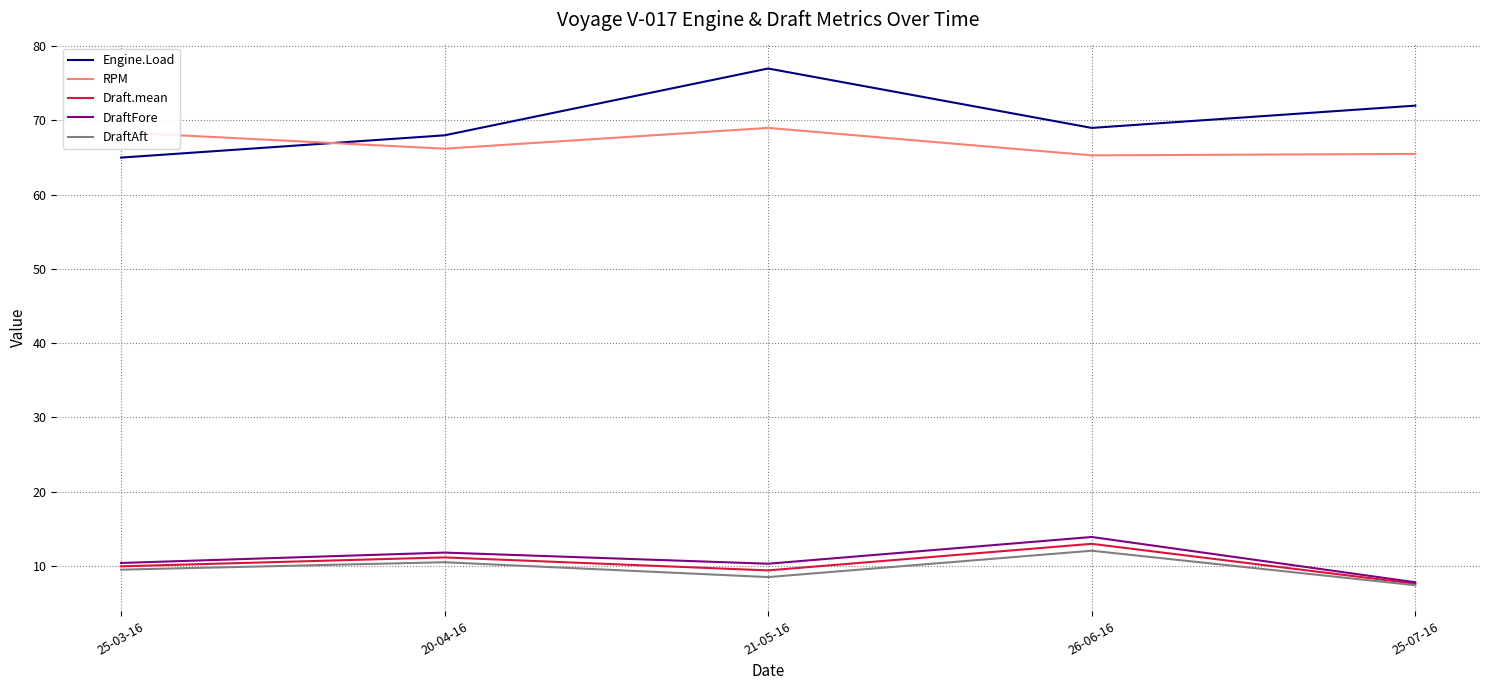

What is the difference between the highest and lowest values at 21-05-16?

68.5